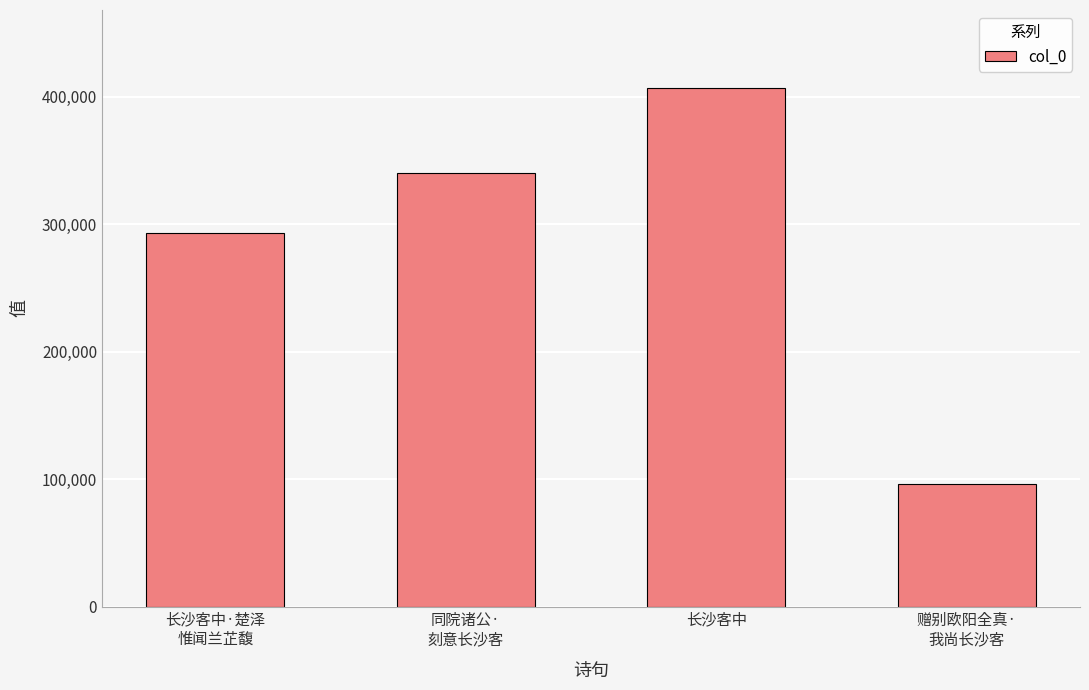

What is the sum of the values at 同院诸公·
刻意长沙客 and 长沙客中·楚泽
惟闻兰芷馥?

633886